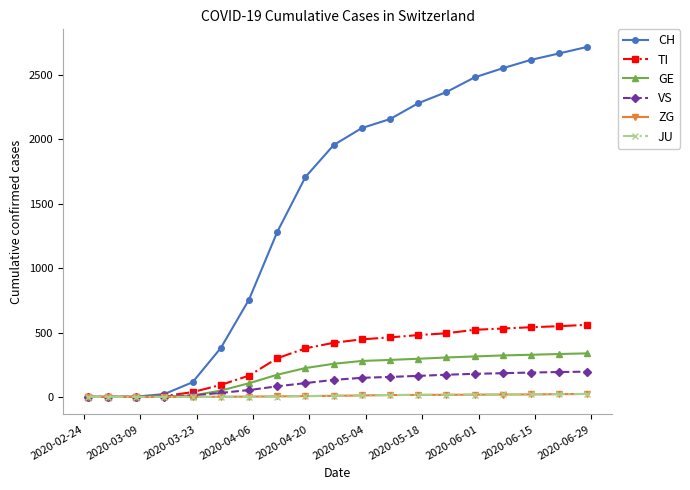

Which series has the largest total across all categories?

CH